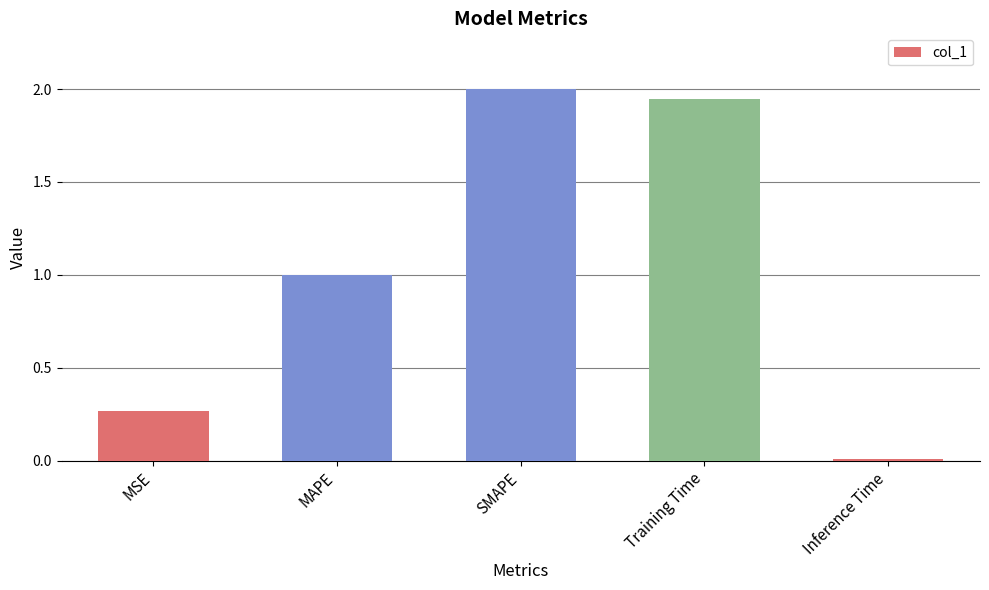

What position from the right is Inference Time?

1